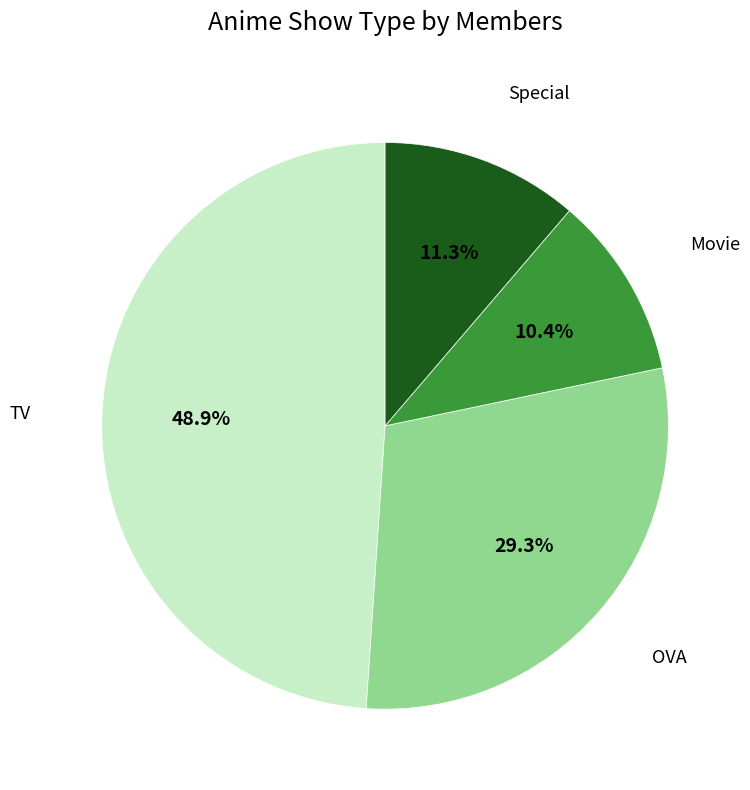

Is there a majority slice in this chart?

No